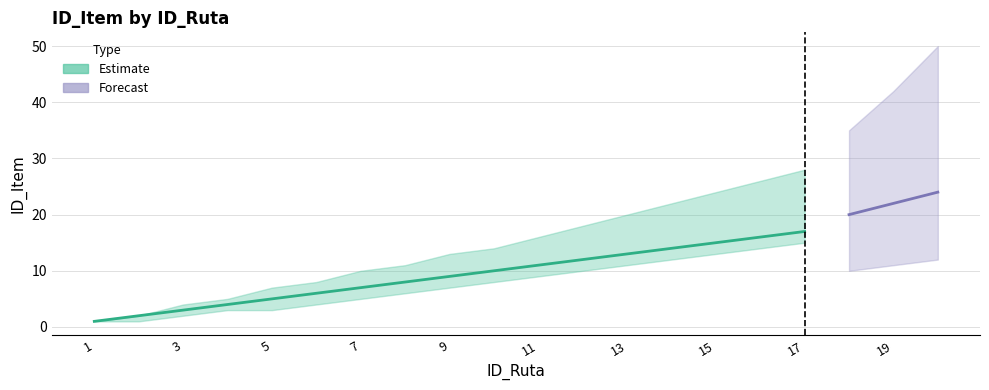

Approximately how many times larger is the value at 17 compared to 9?

1.8